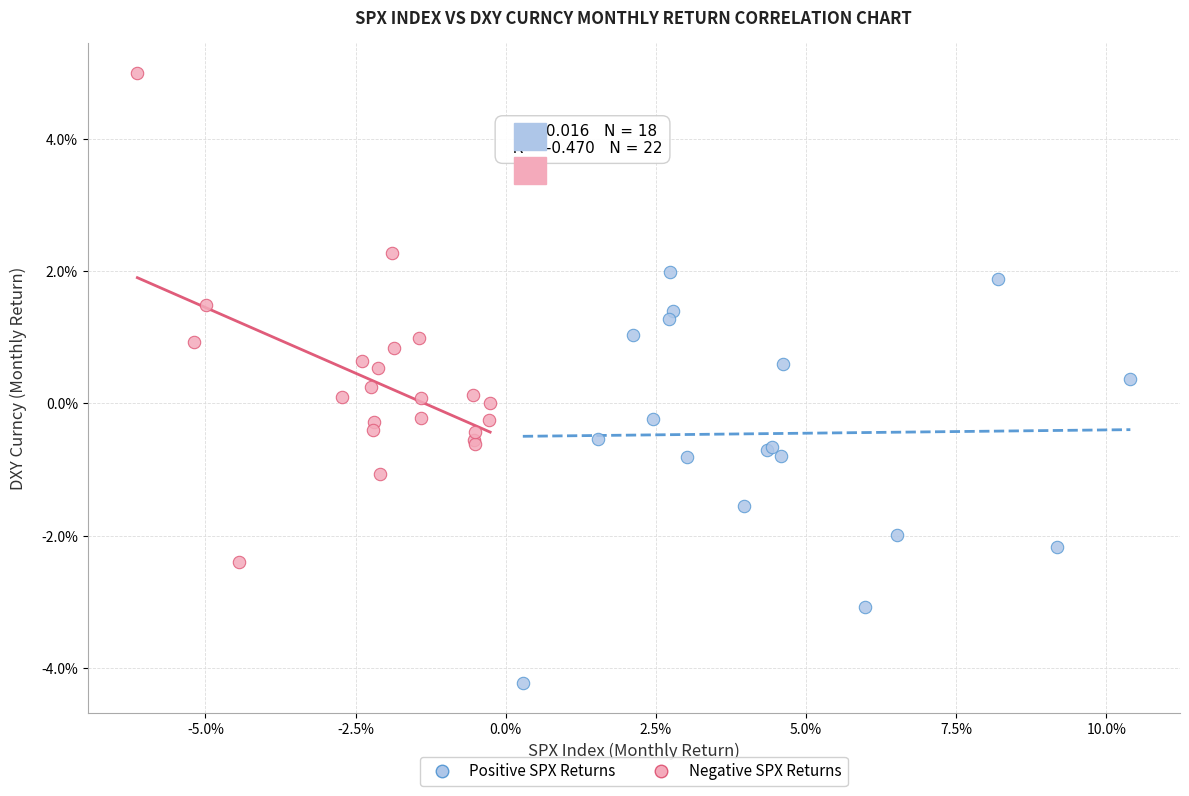

Which series has the widest spread of Y values?

Negative SPX Returns